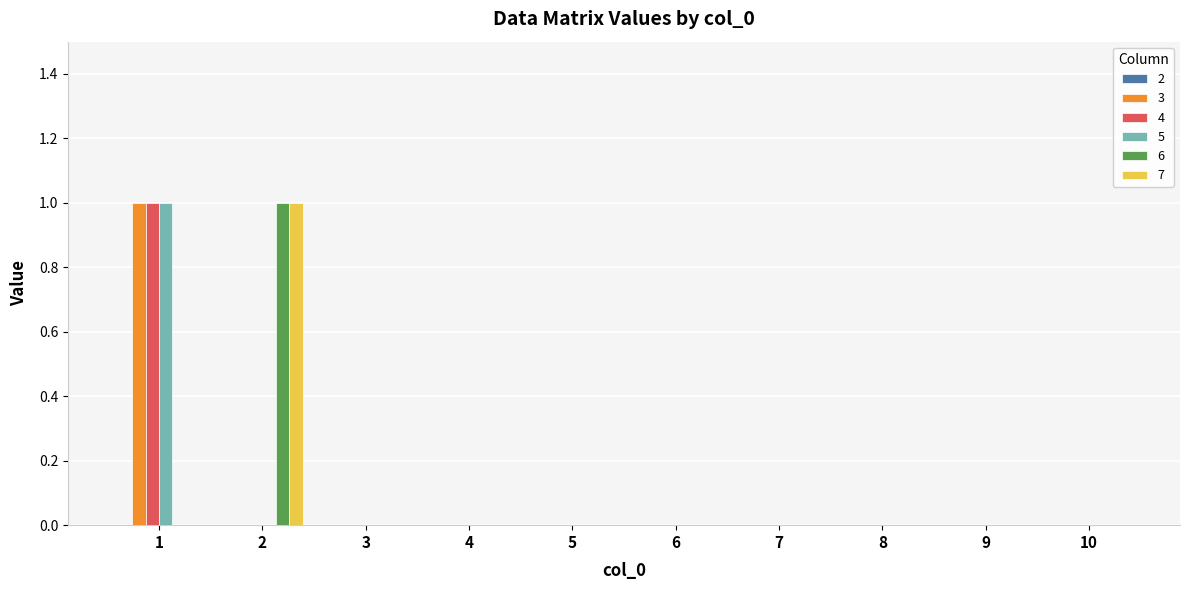

Is it true that 5 equals -1 at 5?

False